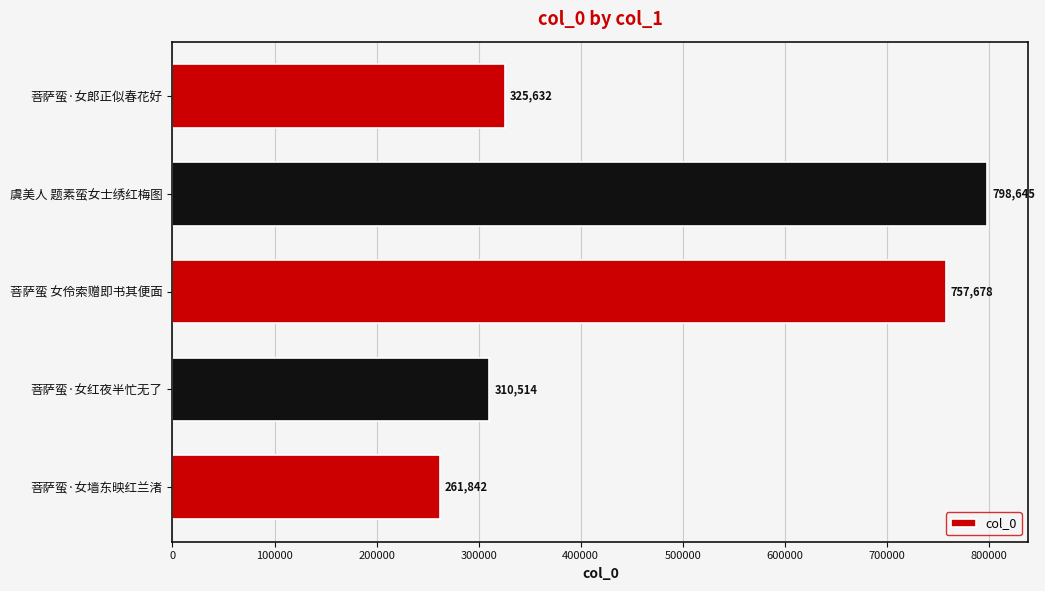

List the labels in order of value, smallest first.

菩萨蛮·女墙东映红兰渚, 菩萨蛮·女红夜半忙无了, 菩萨蛮·女郎正似春花好, 菩萨蛮 女伶索赠即书其便面, 虞美人 题素蛮女士绣红梅图